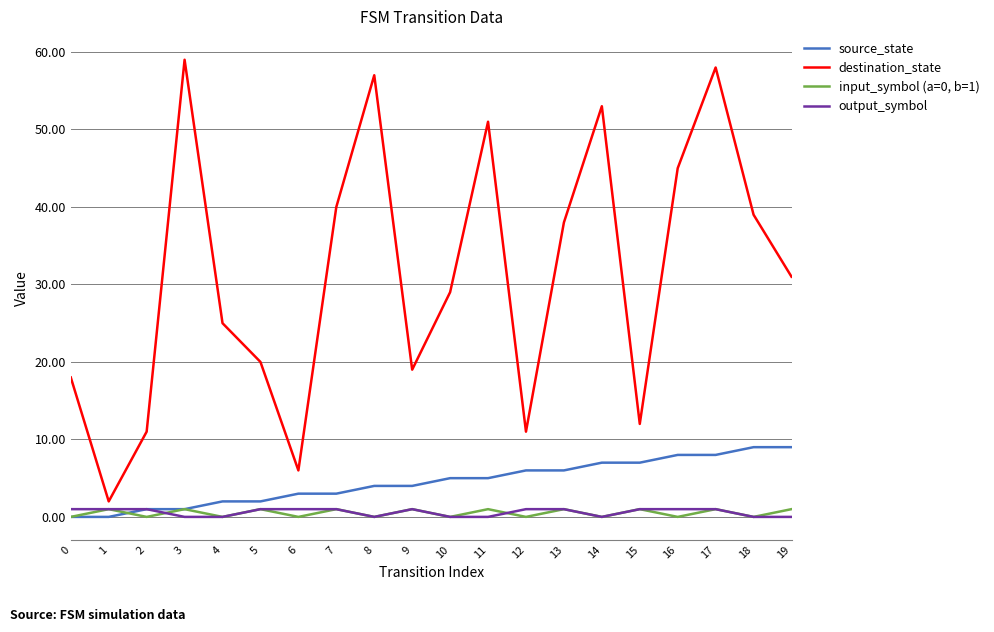

Is the value of input_symbol (a=0, b=1) at 4 greater than the value of destination_state at 7?

No